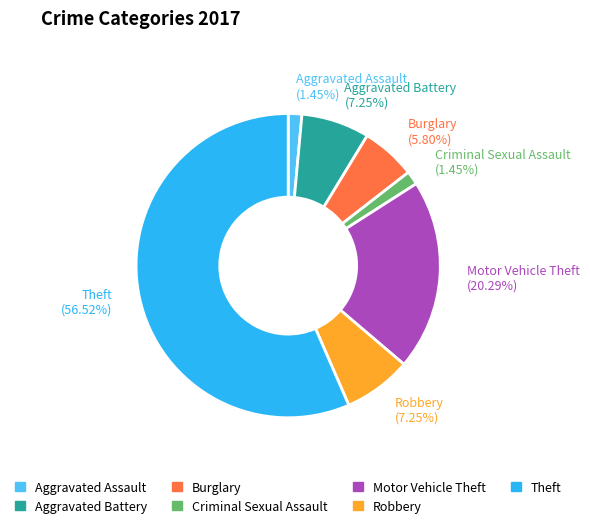

Combined, what portion of the pie is Aggravated Battery and Motor Vehicle Theft?

27.5%